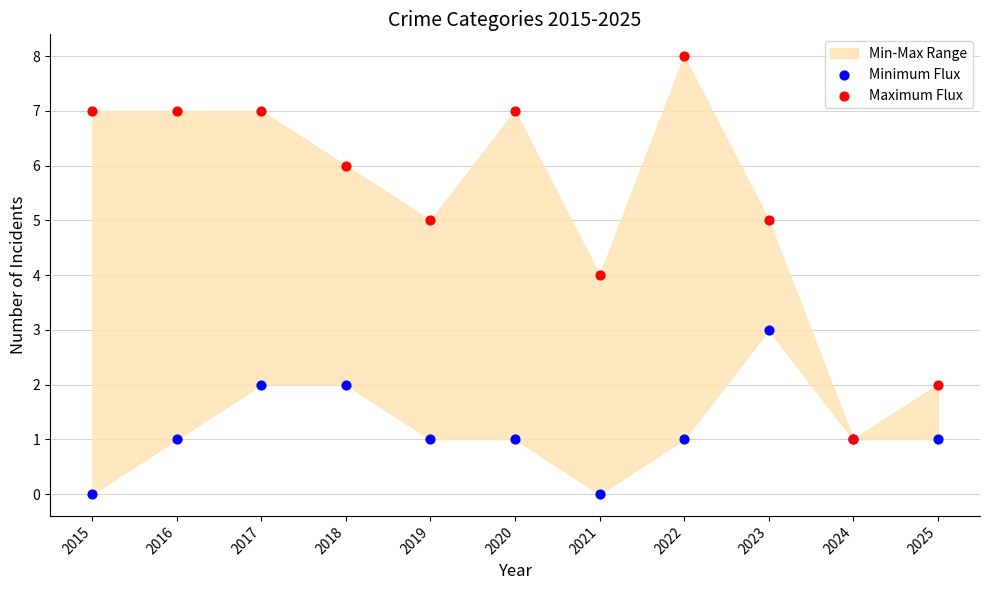

Which series has the largest Y range (max minus min)?

Maximum Flux